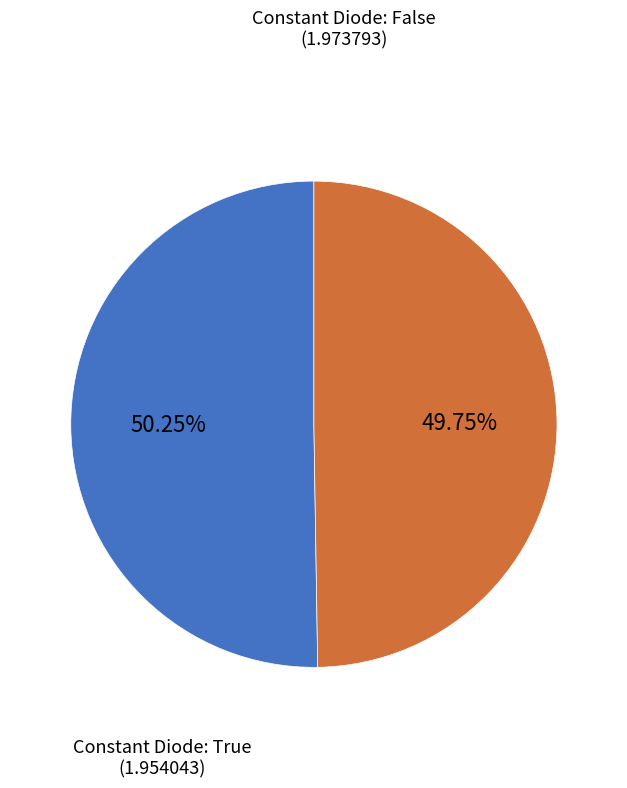

How many slices are in this pie chart?

2